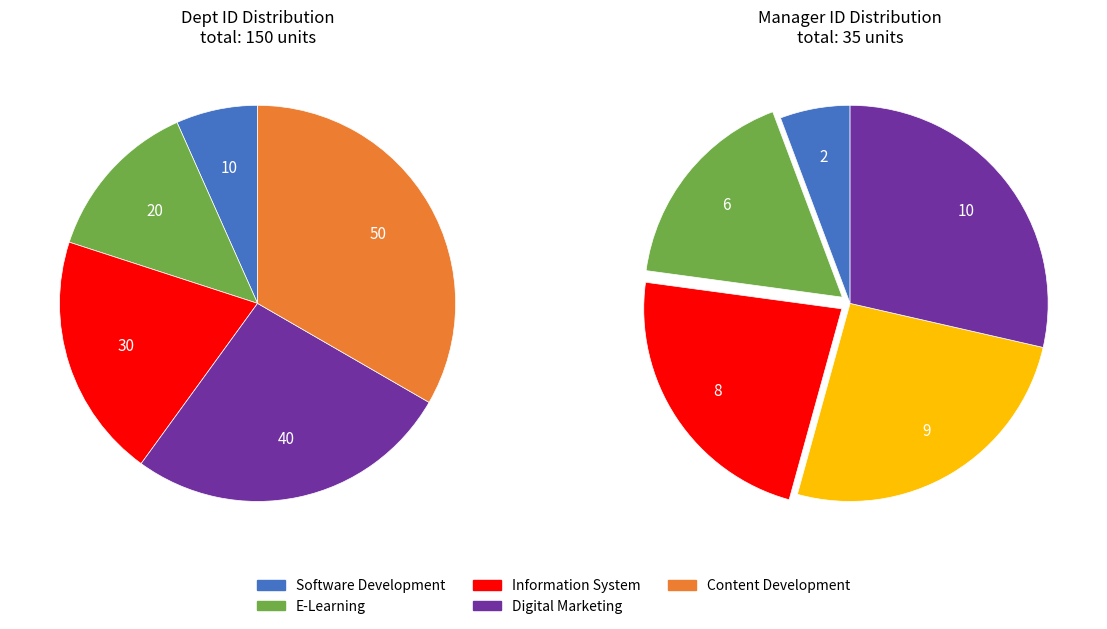

Does Content Development (50) represent more than half of the total?

No